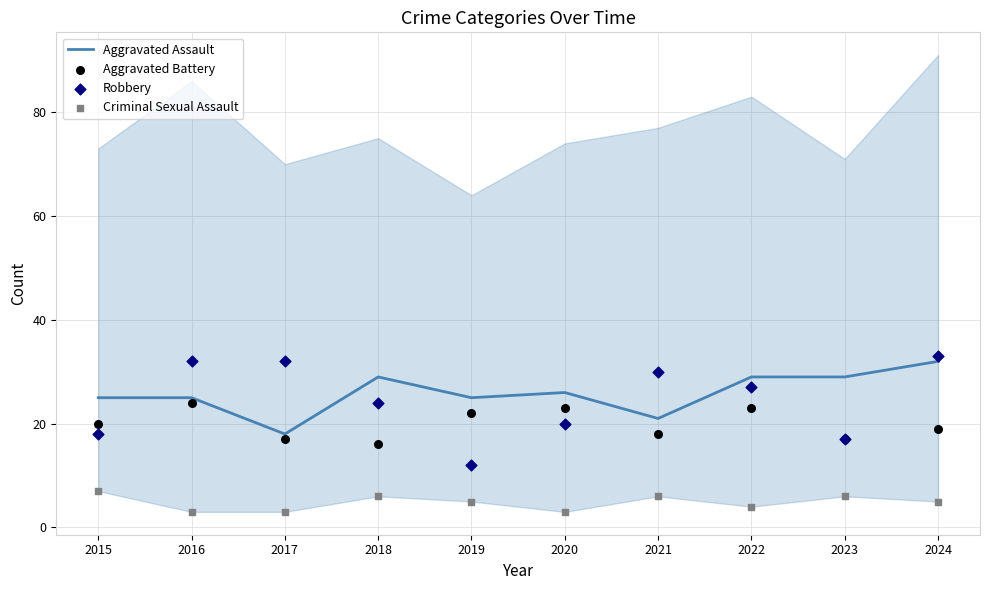

Which series contains the highest Y value?

Robbery